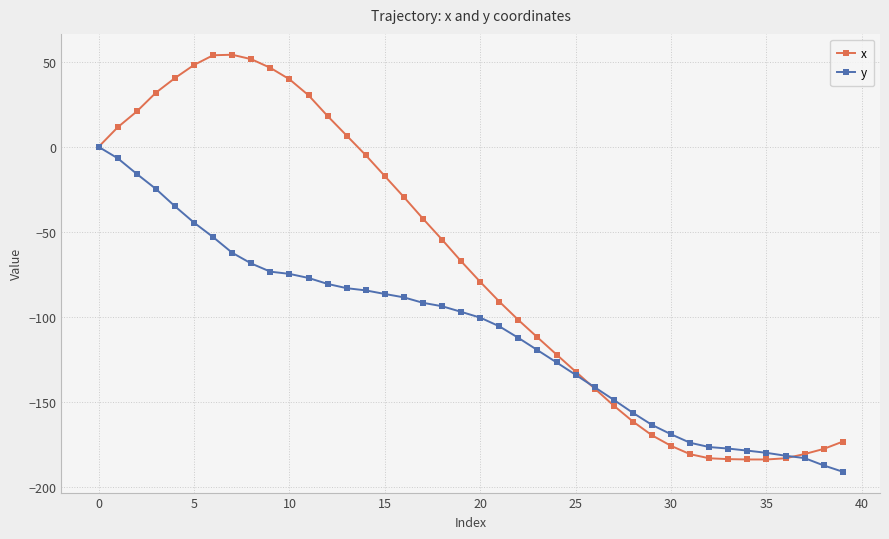

What is the minimum value for y?

-190.8